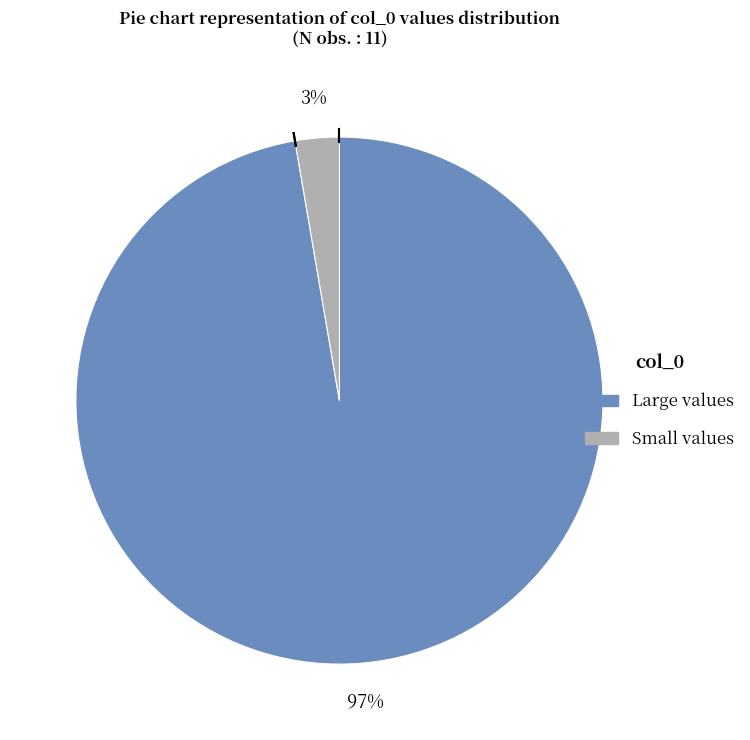

To the nearest percent, what is the average slice percentage?

50%